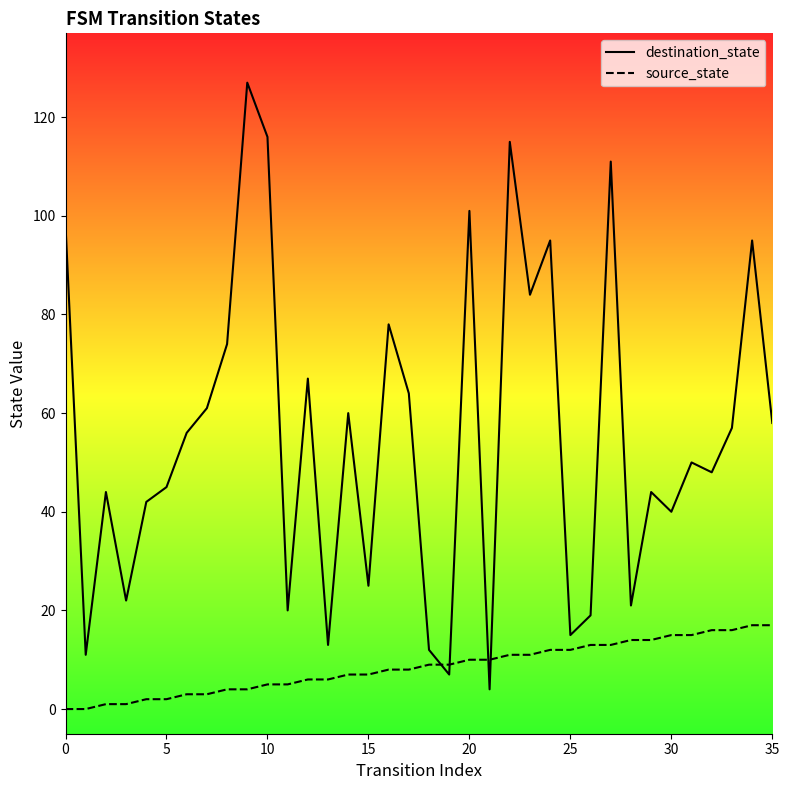

How many values in the source_state series exceed 9?

16